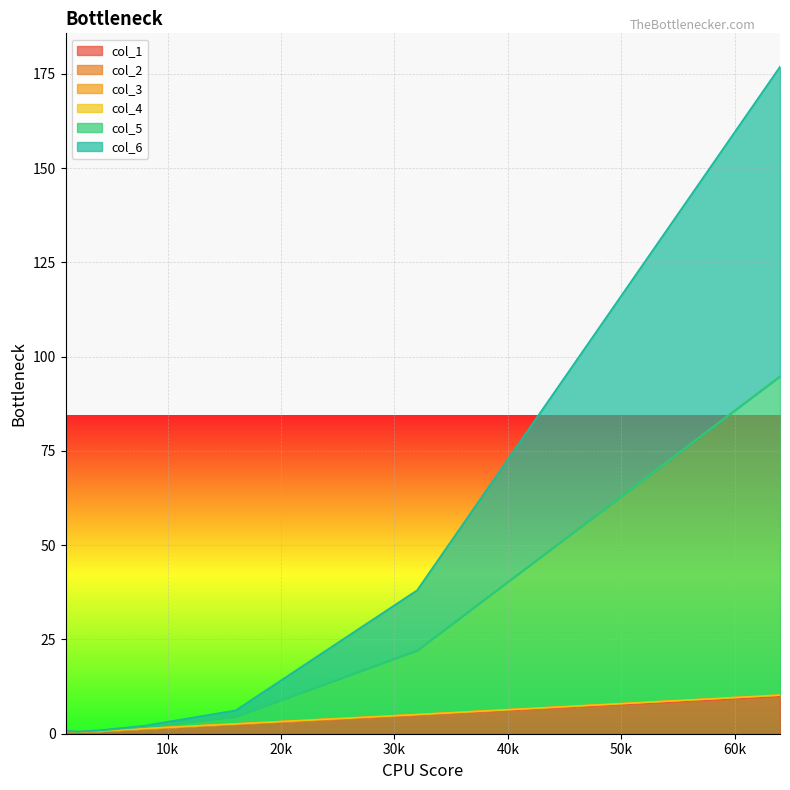

True or false: col_2 and col_5 cross at least once.

False